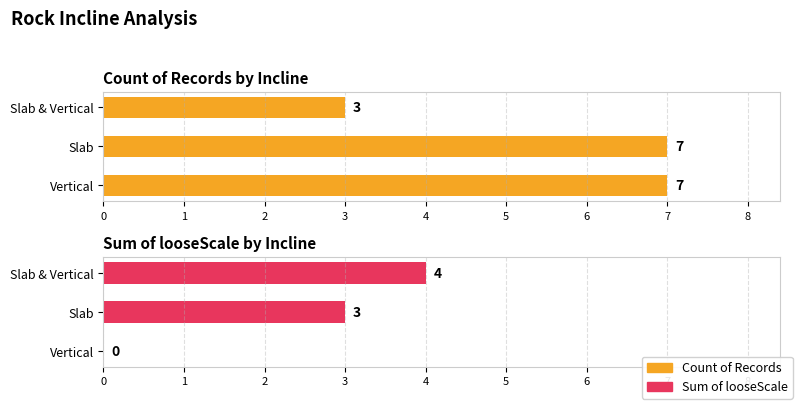

What is the maximum value shown in the chart?

7